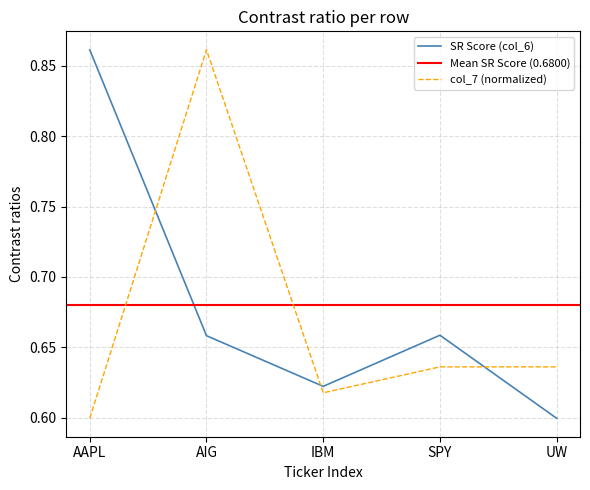

How many series are shown in this chart?

2